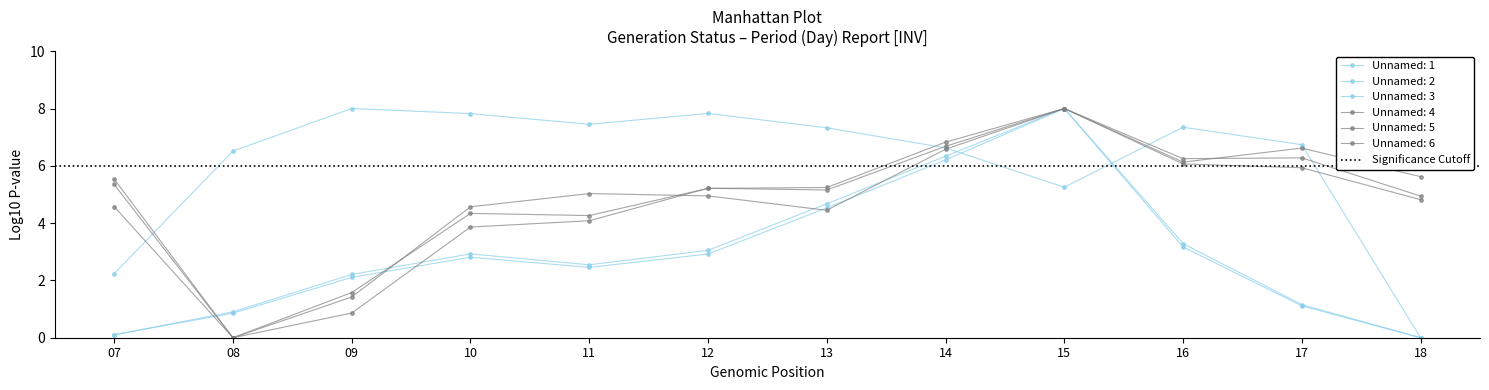

How many values in the Unnamed: 5 series exceed 5?

7